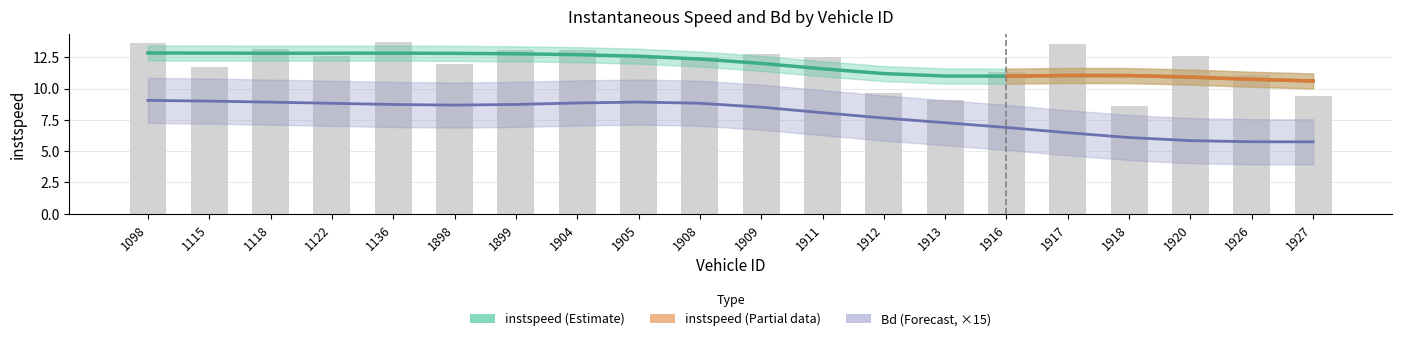

List the labels in order of value, largest first.

1136, 1098, 1917, 1118, 1904, 1899, 1909, 1920, 1122, 1911, 1908, 1905, 1898, 1115, 1916, 1926, 1912, 1927, 1913, 1918